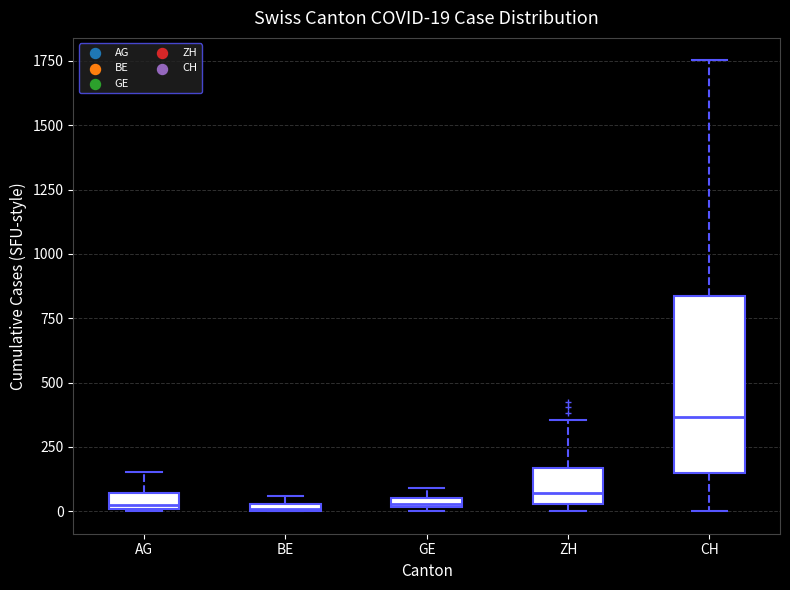

Comparing the boxes themselves (not the whiskers), which one is the tallest?

CH